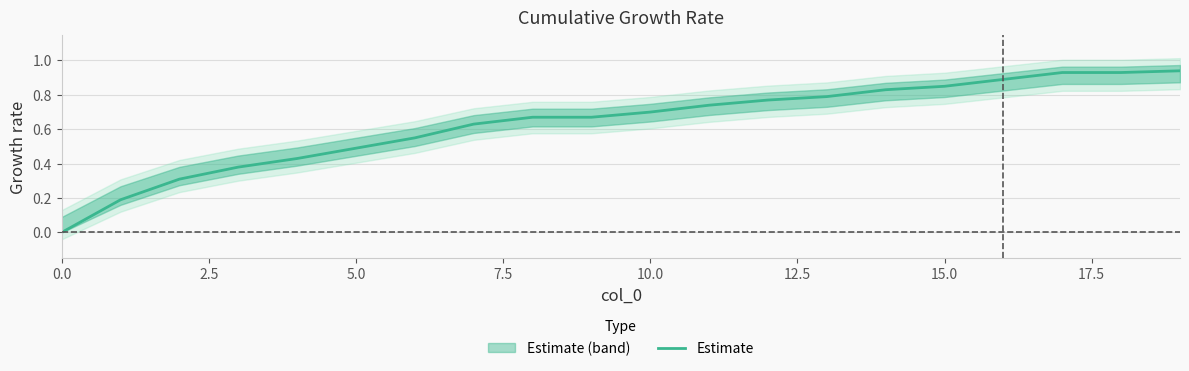

What is the difference between the values at 18 and 13?

0.1